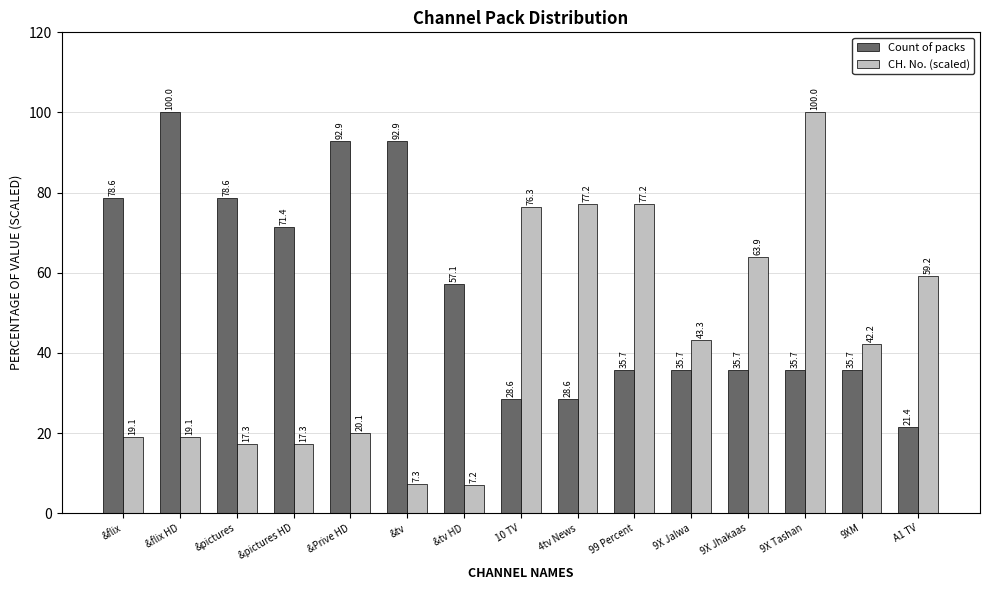

Is it true that CH. No. (scaled) equals 17.3 at &pictures?

True